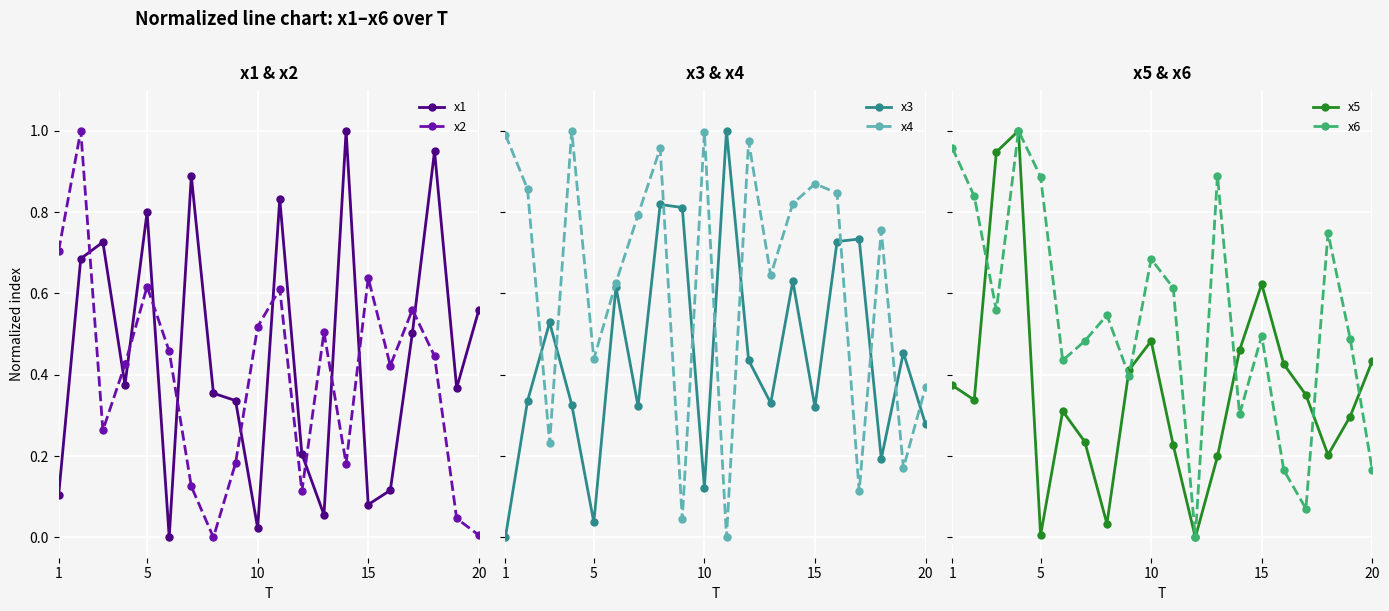

What is the highest value of the x2 series?

1.0